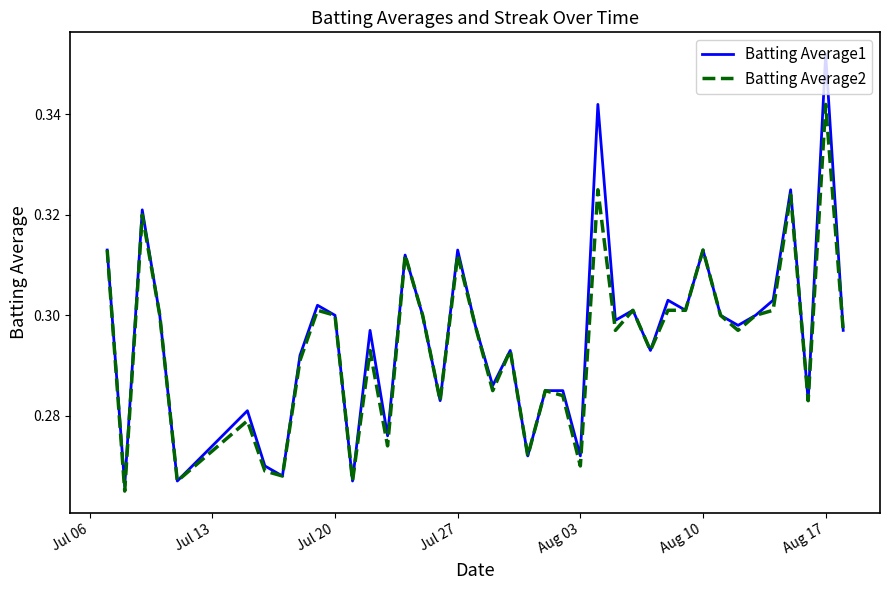

Count the Batting Average1 values in the range 0 to 1.

40